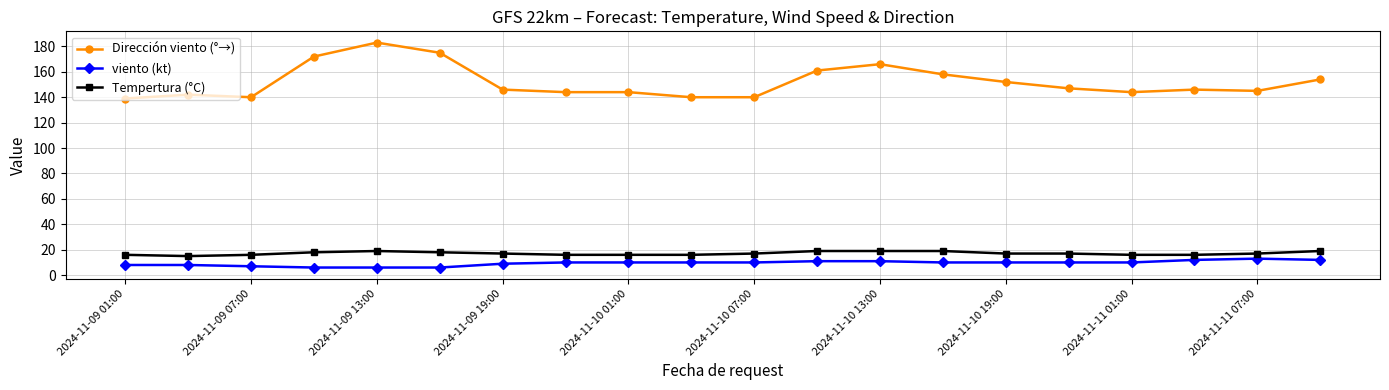

Count the number of data series in this chart.

3